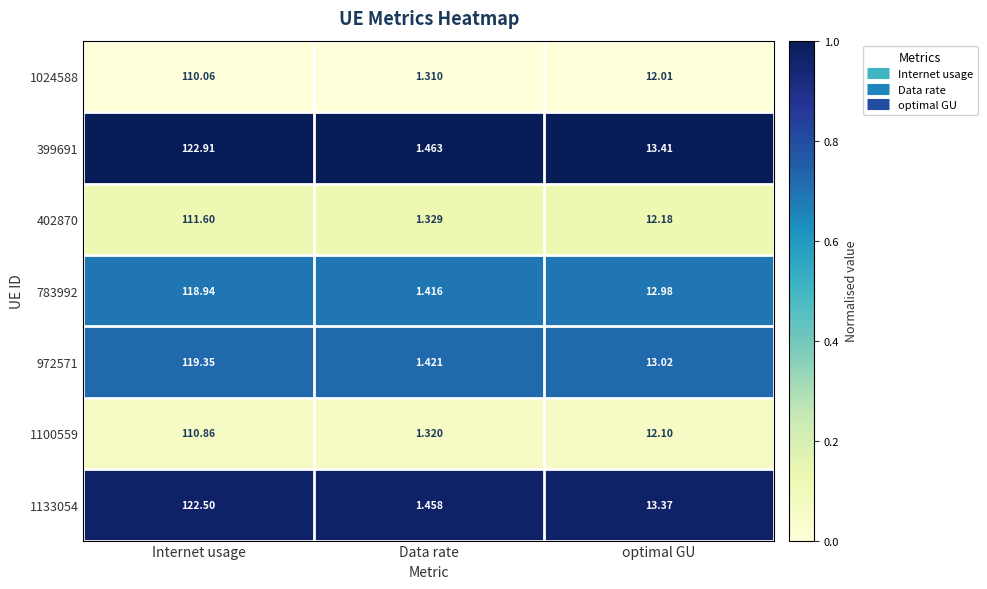

At which label does 402870 first exceed 12?

Internet usage